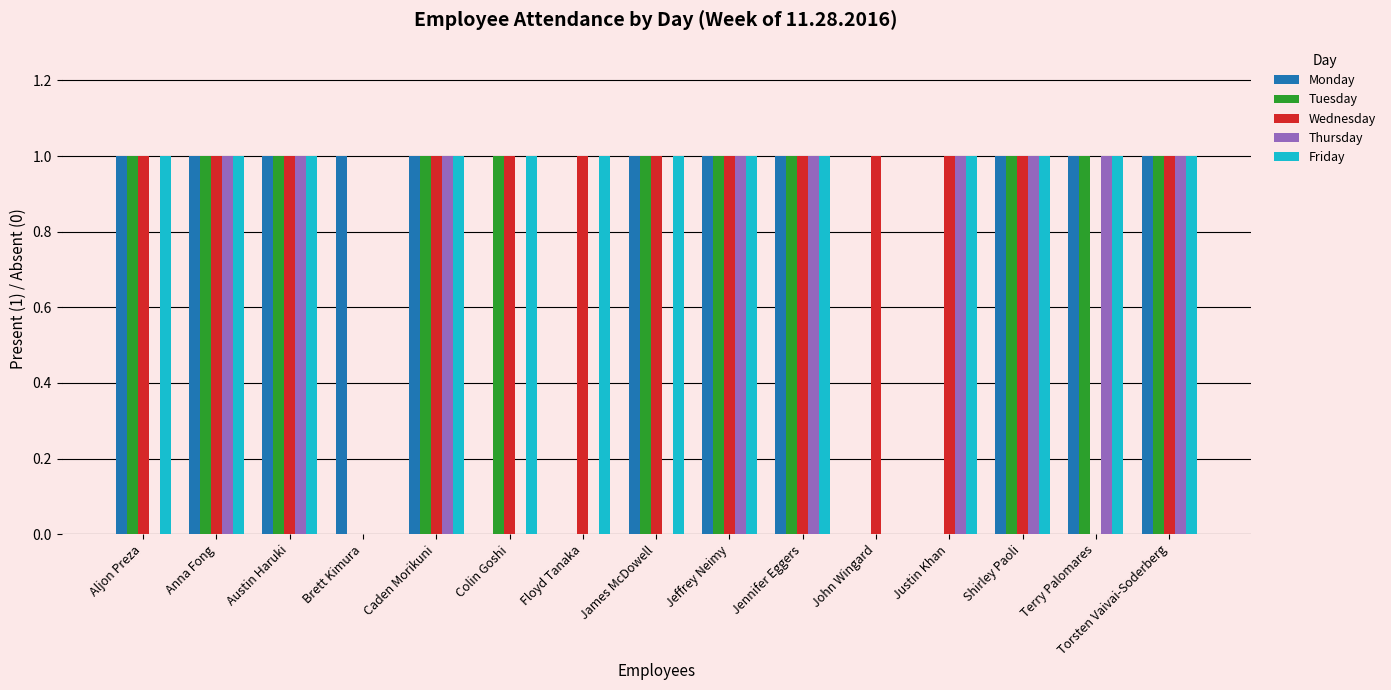

The value of Monday at Anna Fong is 1. True or false?

True